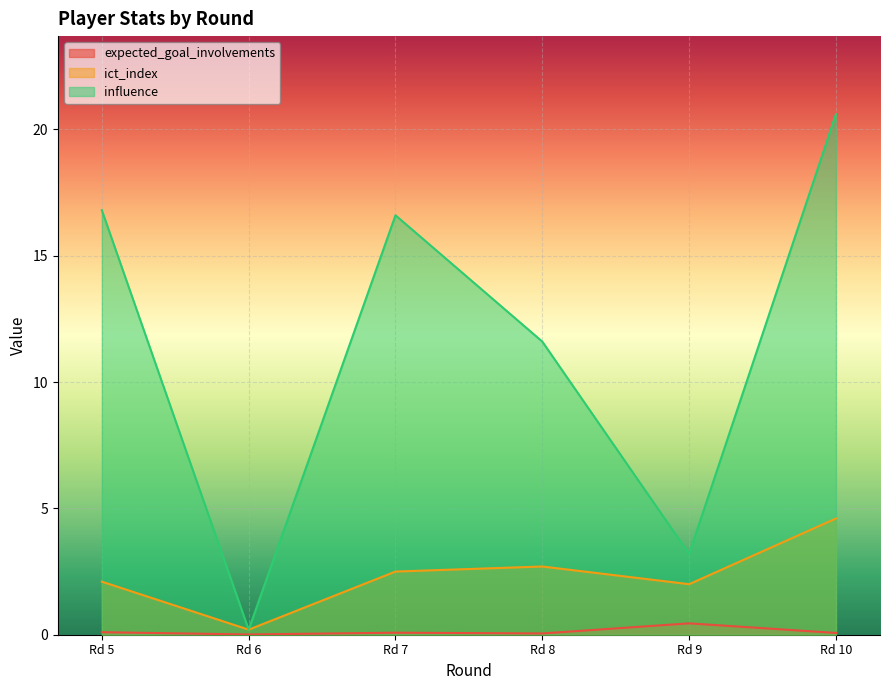

How many lines are shown in the chart?

3